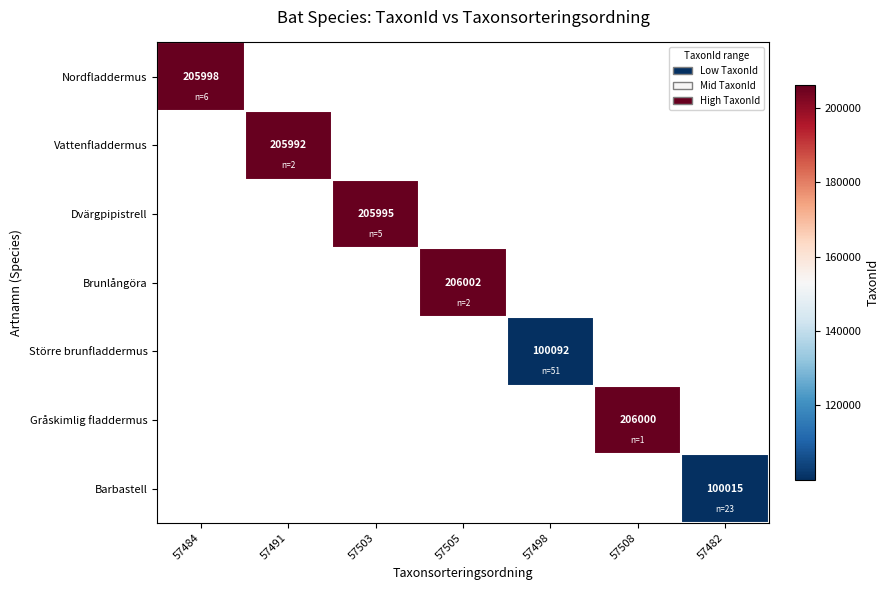

At how many categories does at least one series exceed 201115?

5